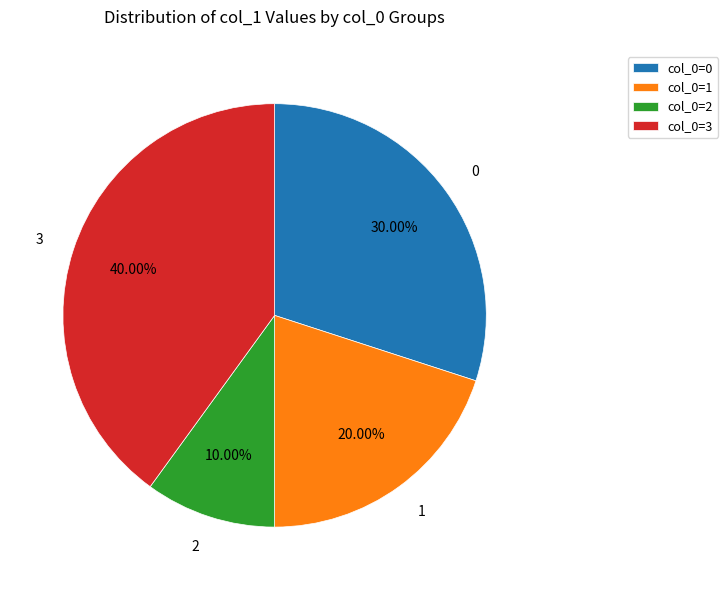

Does any single category account for the majority?

No